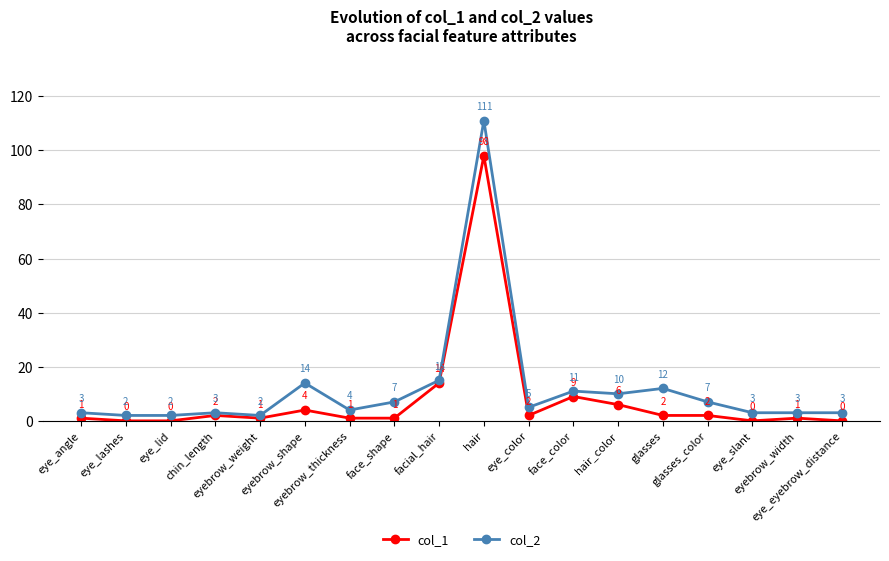

The col_2 series shows 3 at eye_eyebrow_distance. True or false?

True